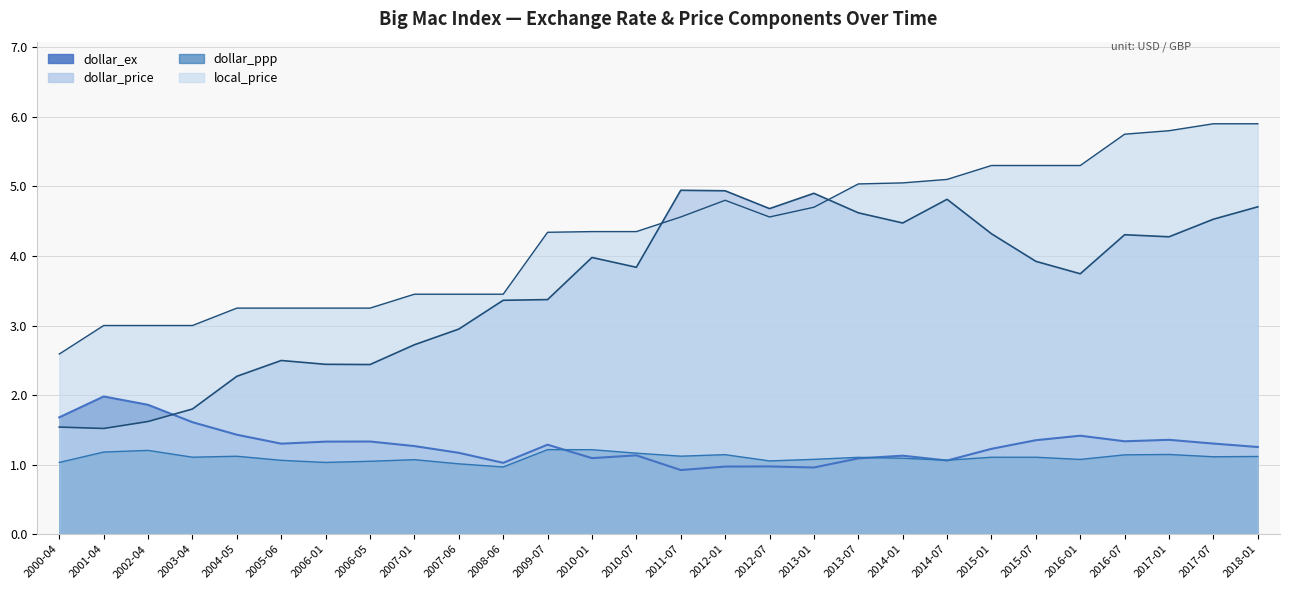

Rank the series by their maximum value, from highest to lowest.

local_price, dollar_price, dollar_ex, dollar_ppp